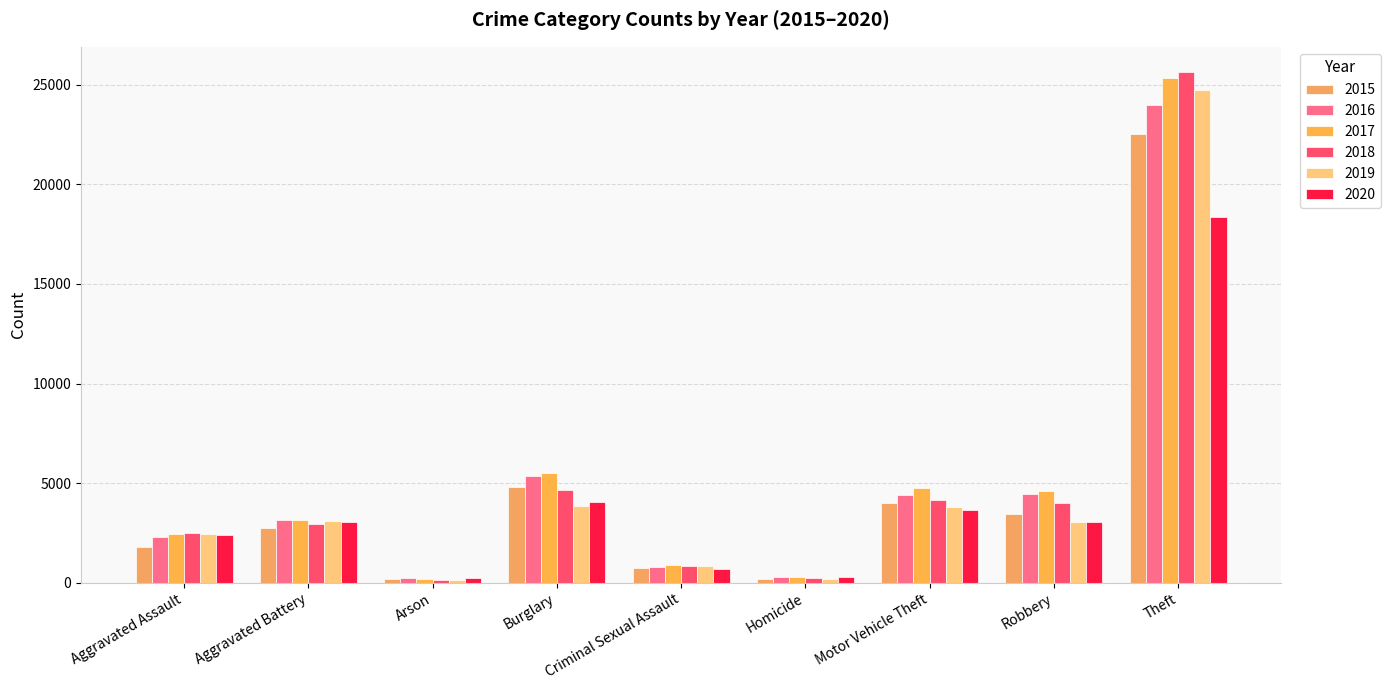

List the labels in order of 2019 value, smallest first.

Arson, Homicide, Criminal Sexual Assault, Aggravated Assault, Robbery, Aggravated Battery, Motor Vehicle Theft, Burglary, Theft